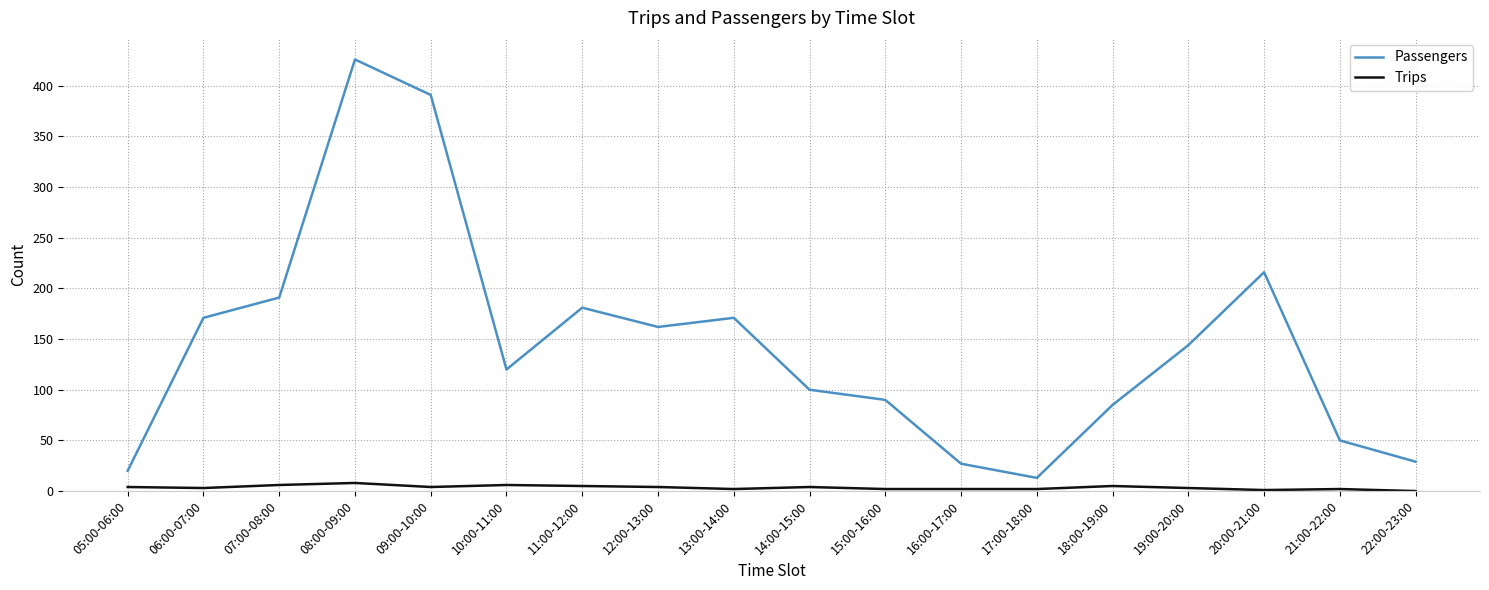

List the series in order of their overall mean, highest first.

Passengers, Trips